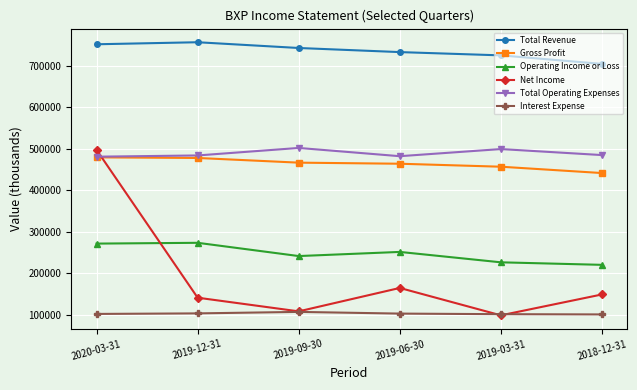

At which category does Net Income reach its first local peak?

2019-06-30